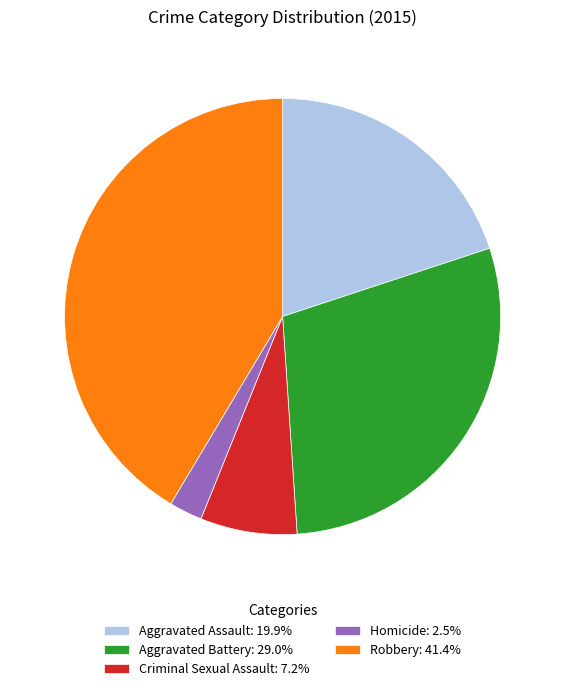

How many slices are in this pie chart?

5